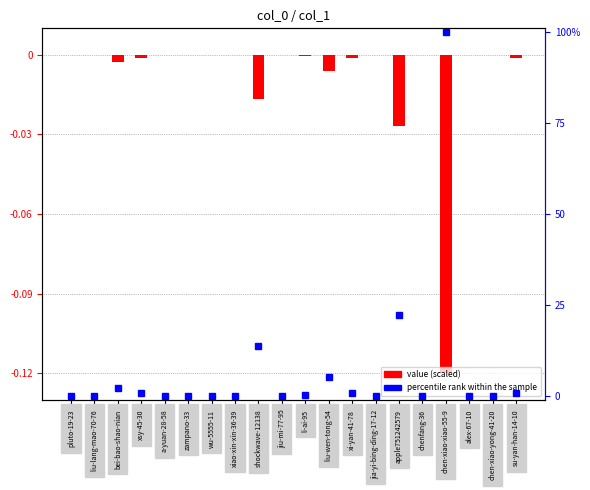

How many data points does each series have?

20